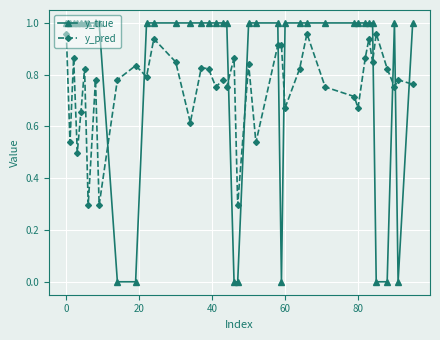

Count the number of categories in the chart.

40